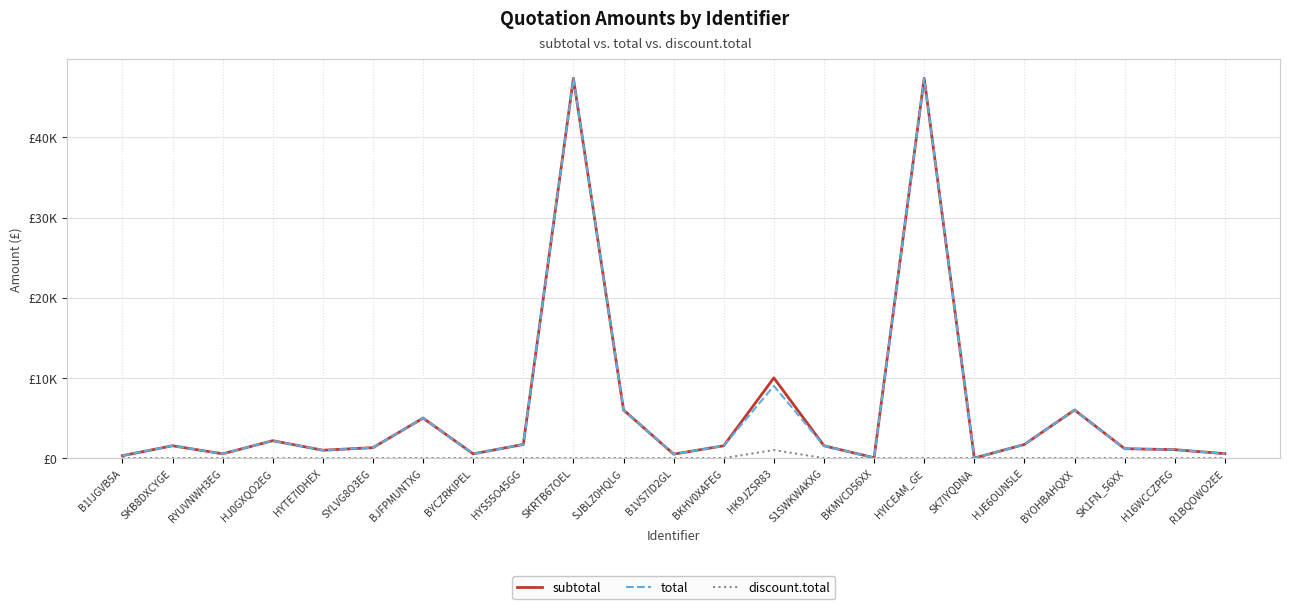

True or false: subtotal has a value of 47370.0 at SKRTB67OEL.

True